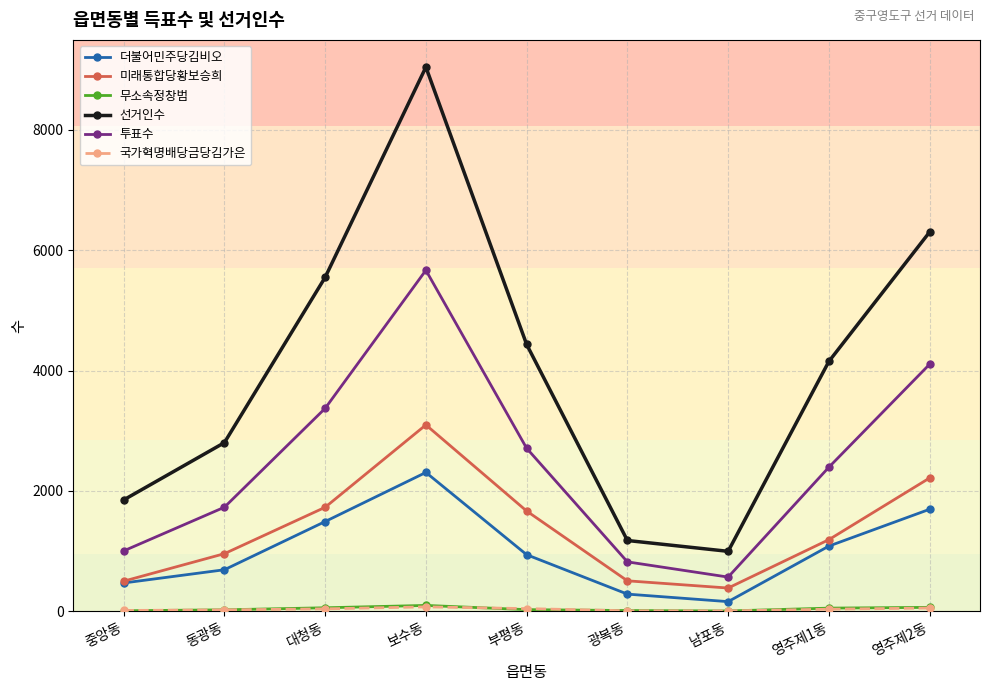

True or false: 선거인수 and 더불어민주당김비오 cross at least once.

False